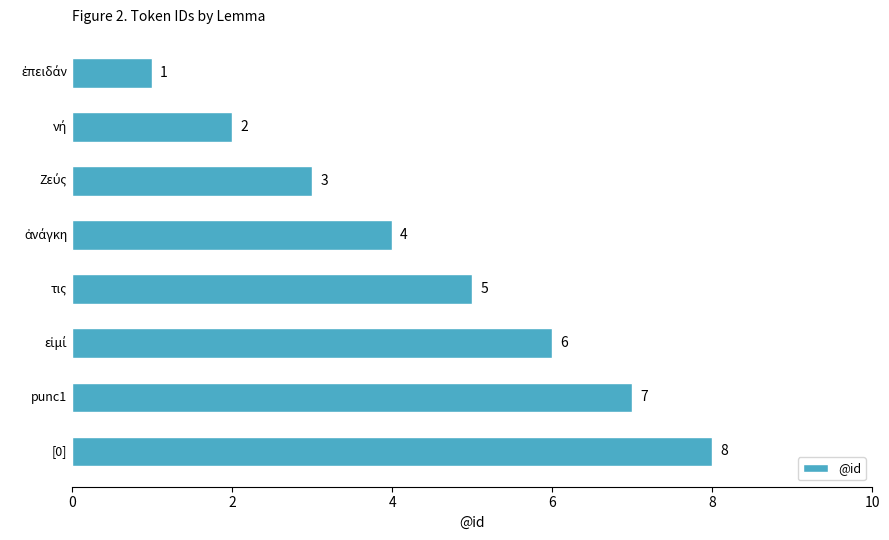

What is the sum of all values?

36